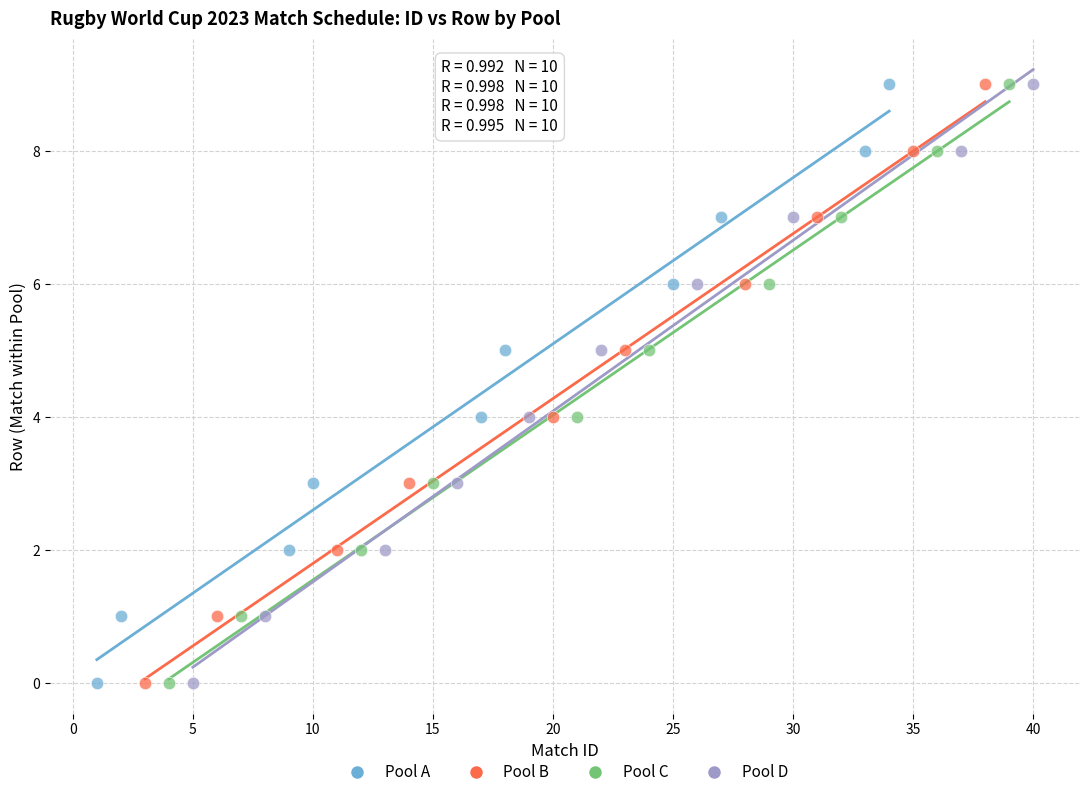

What are all the series names shown in the legend?

Pool A, Pool B, Pool C, Pool D